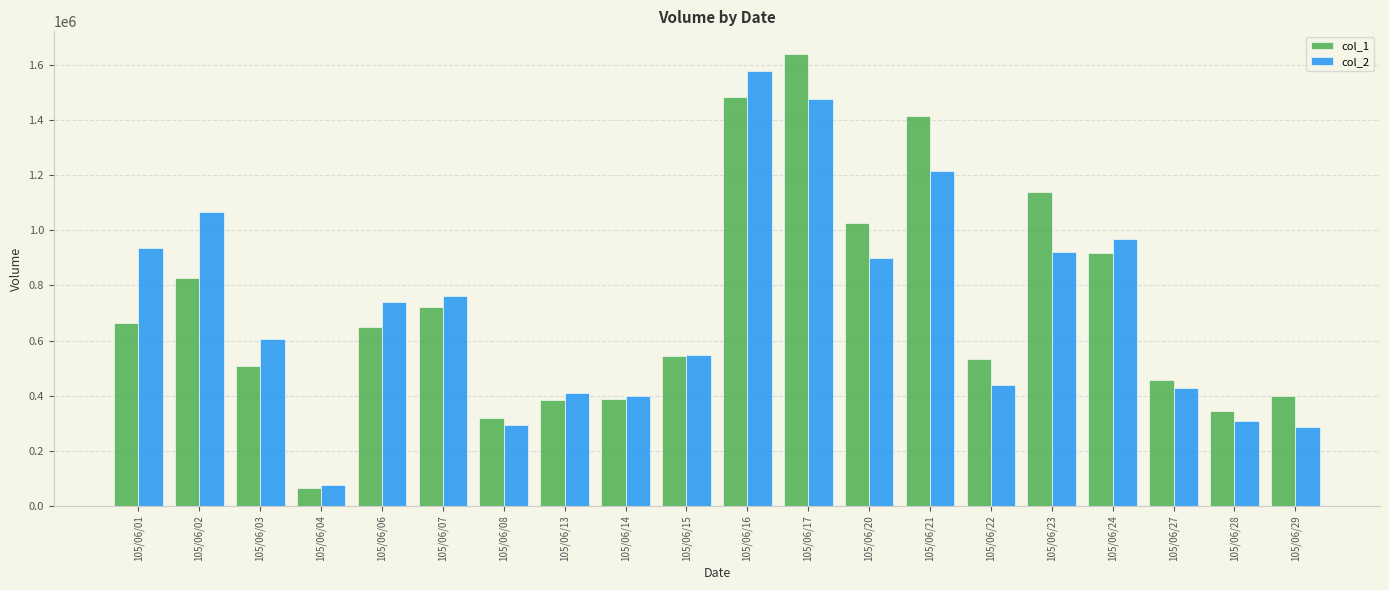

What is the difference between the maximum and minimum values in the col_1 series?

1576000